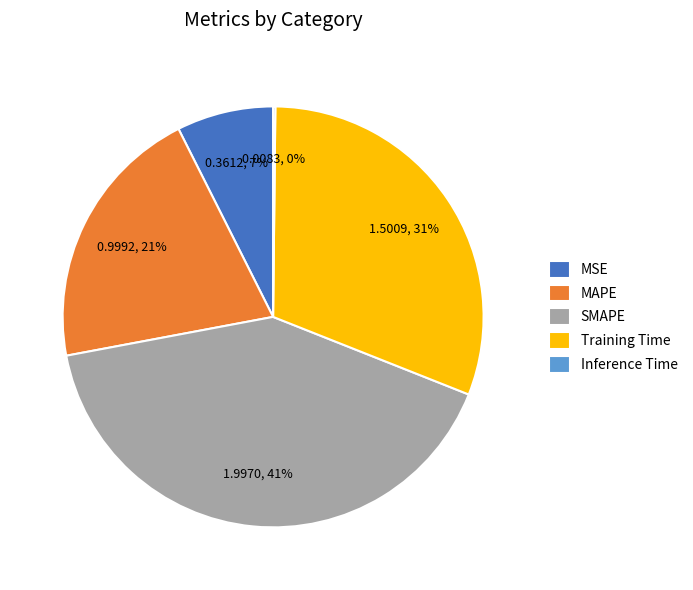

To the nearest percent, what percentage of the pie is MAPE?

21%